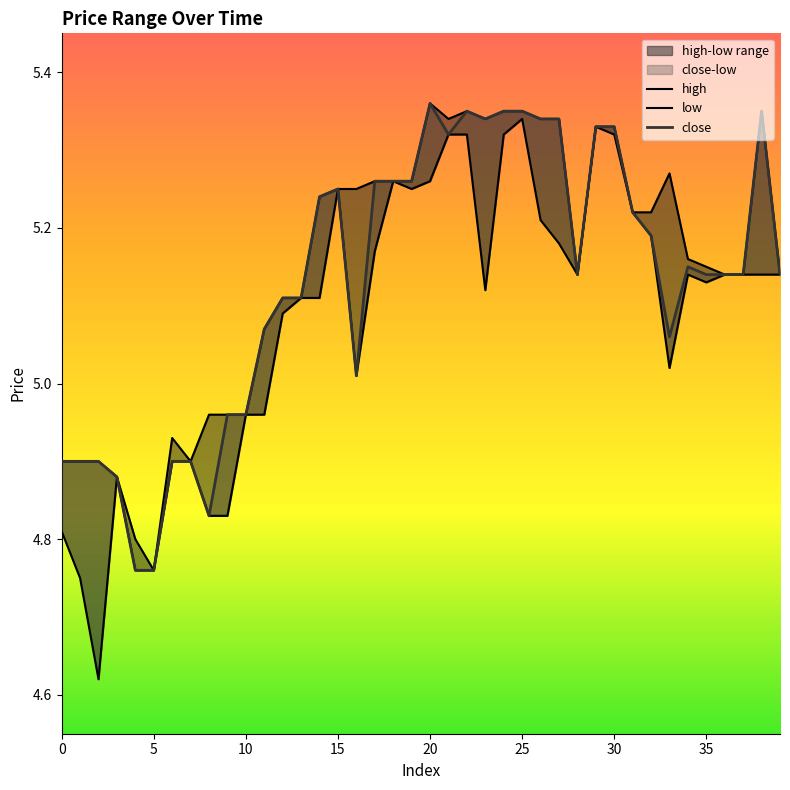

List the labels in order of high value, smallest first.

5, 4, 3, 0, 1, 2, 7, 6, 8, 9, 10, 11, 12, 13, 28, 36, 37, 39, 35, 34, 31, 32, 14, 15, 16, 17, 18, 19, 33, 29, 30, 21, 23, 26, 27, 22, 24, 25, 38, 20